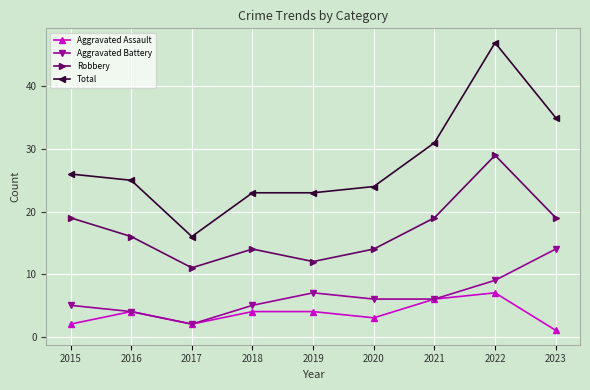

Count the Aggravated Assault values in the range 2 to 4.

6